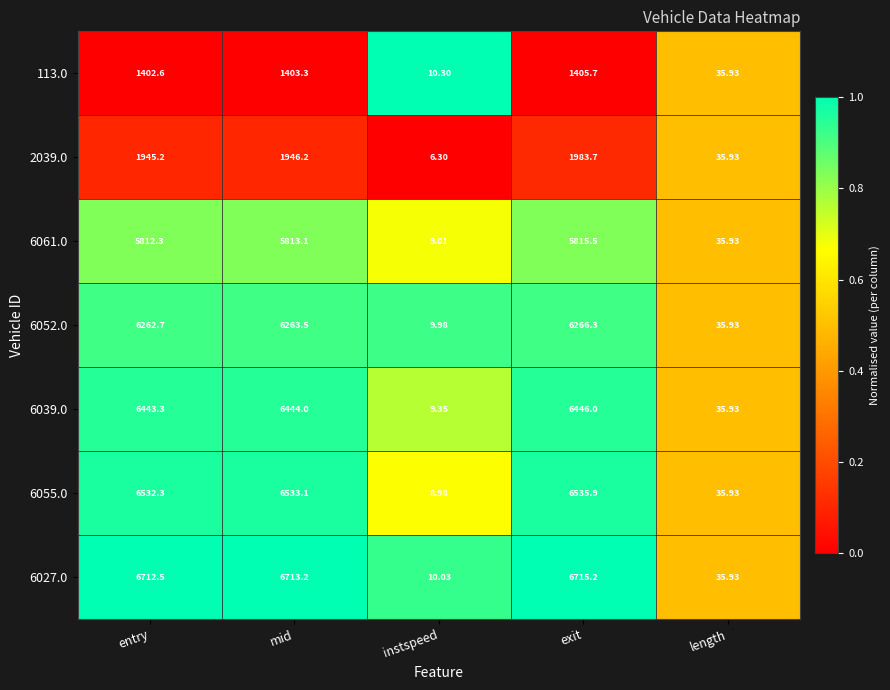

Which series has the largest range (max minus min)?

6027.0